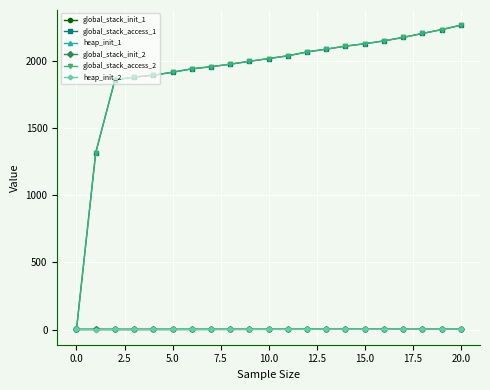

What is the value of the global_stack_access_2 point at the 7th from the left?

1942.7